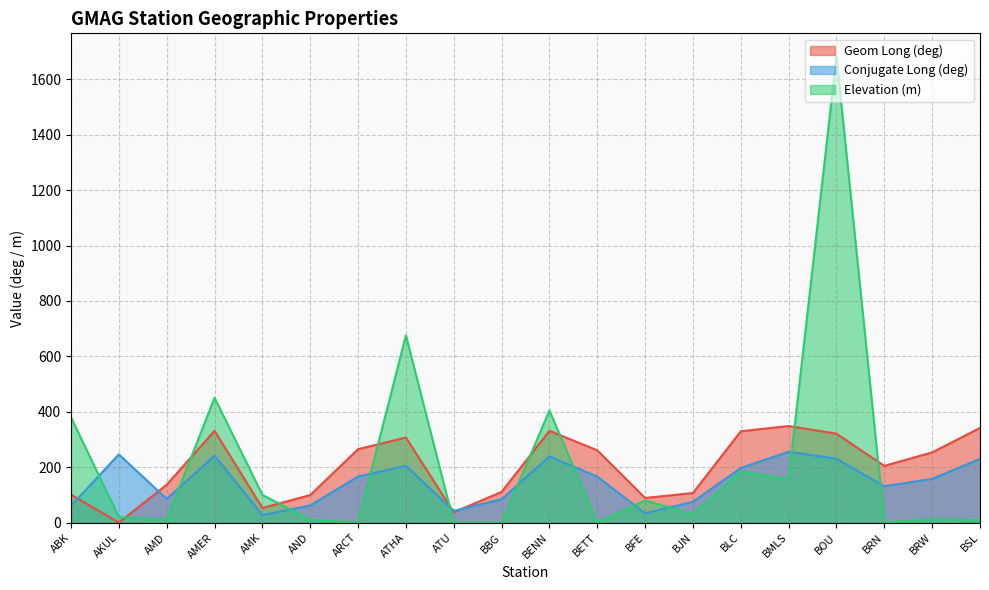

At how many categories does at least one series exceed 696?

1